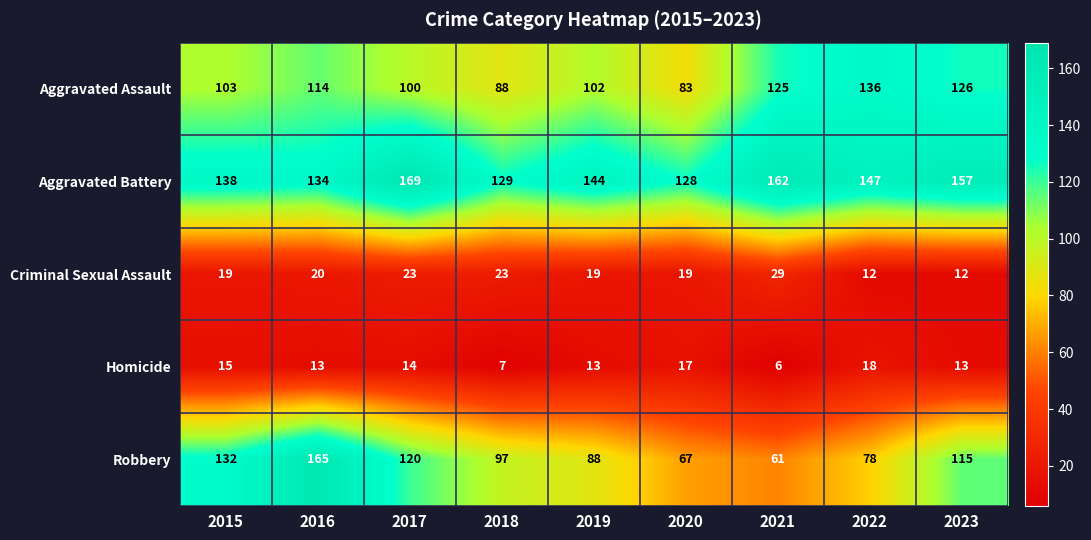

What is the average value of the Homicide series?

13